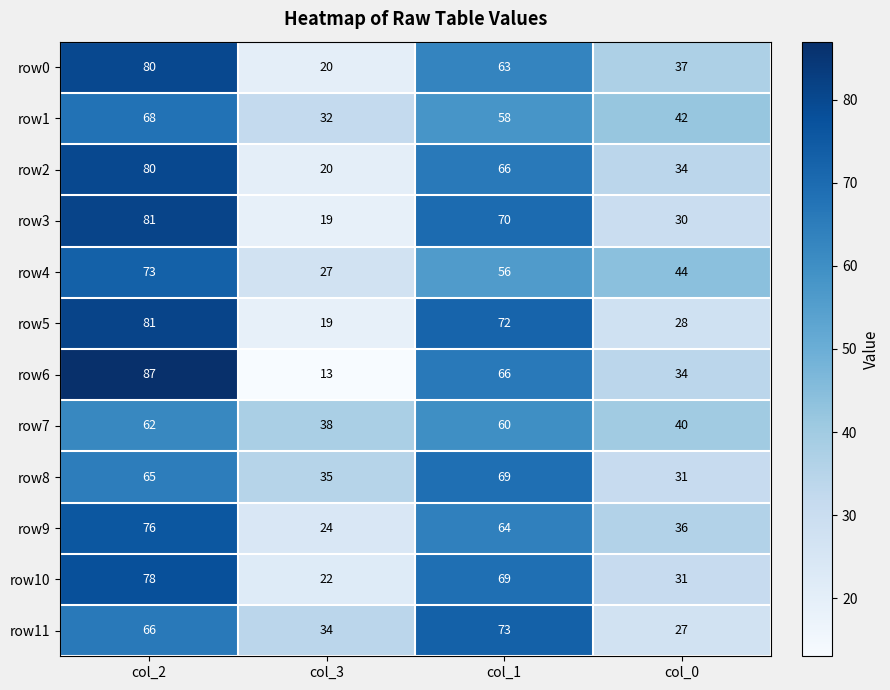

Which series has the widest spread of values?

row6